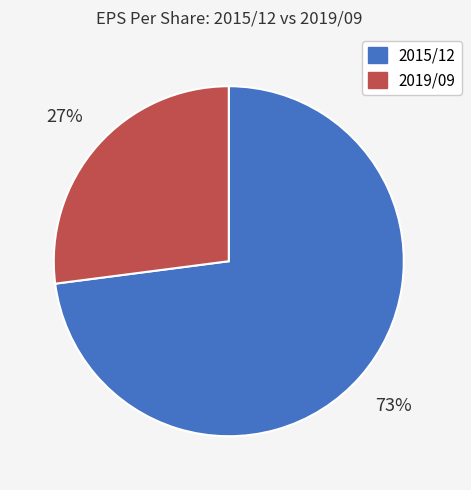

To the nearest percent, what is the difference between the 2015/12 and 2019/09 slice percentages?

46%